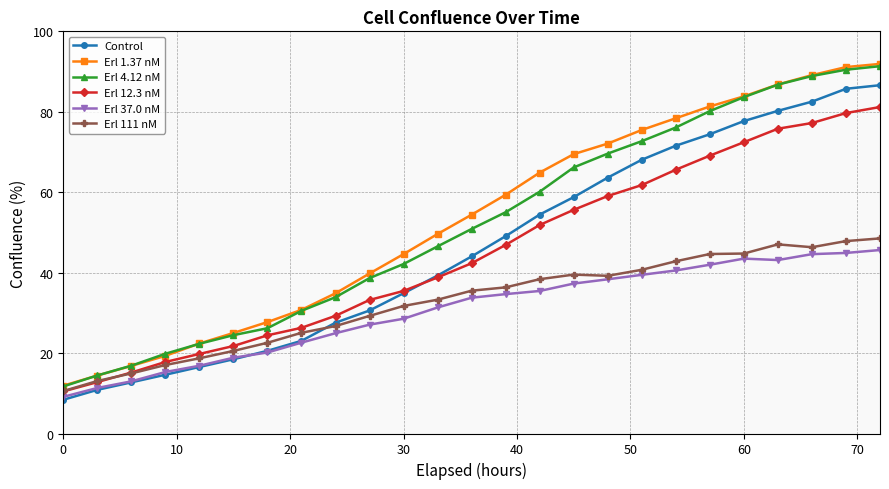

Which series has the largest total across all categories?

Erl 1.37 nM